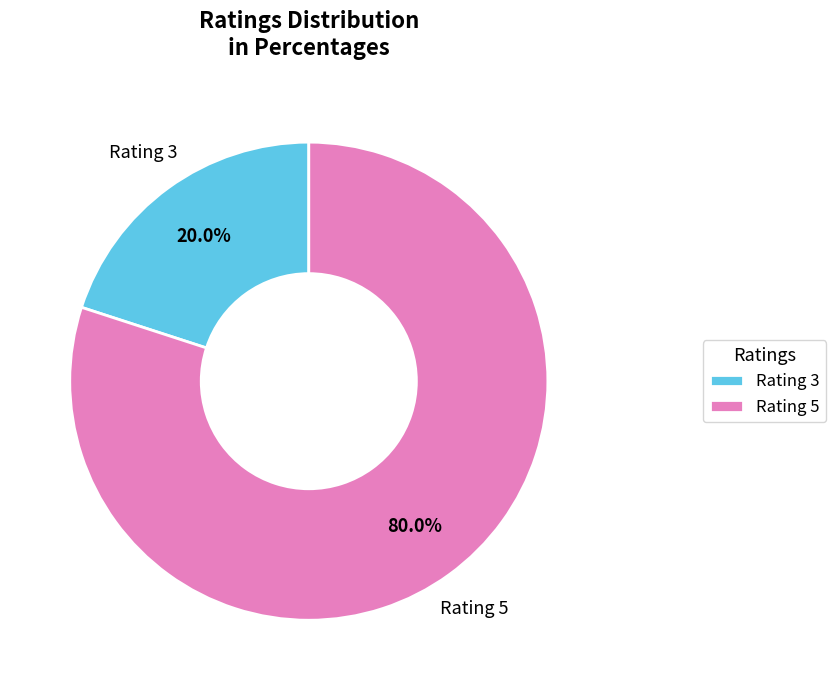

Is there a majority slice in this chart?

Yes